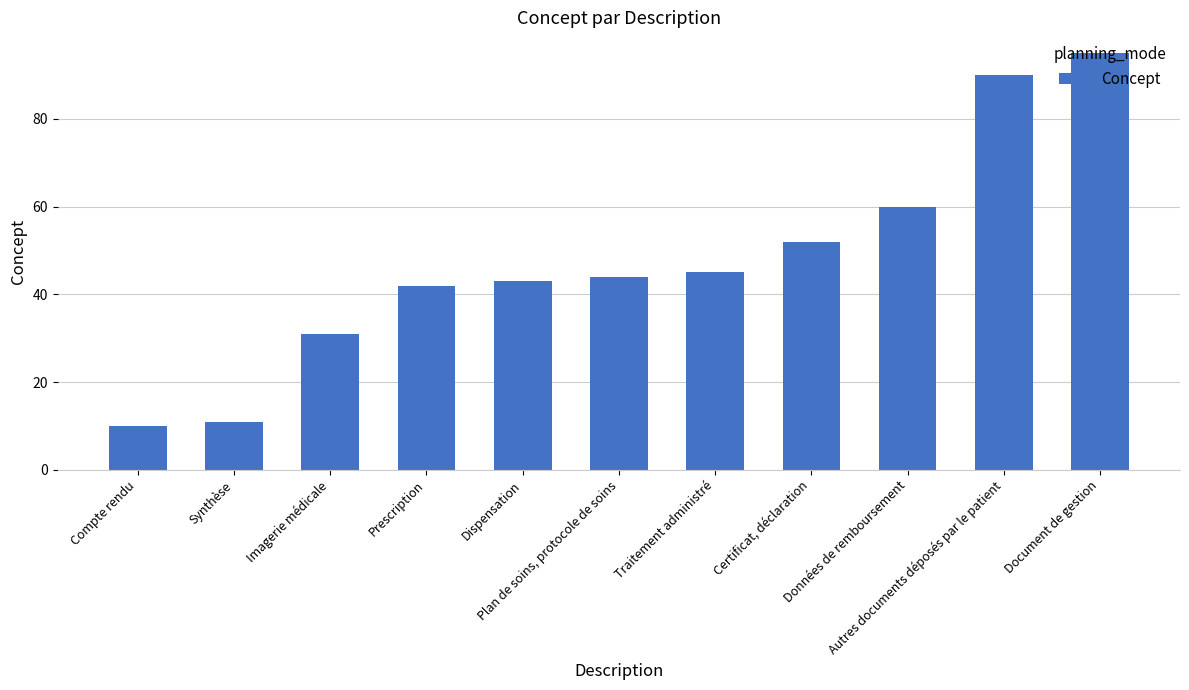

How many bars are there in total?

11